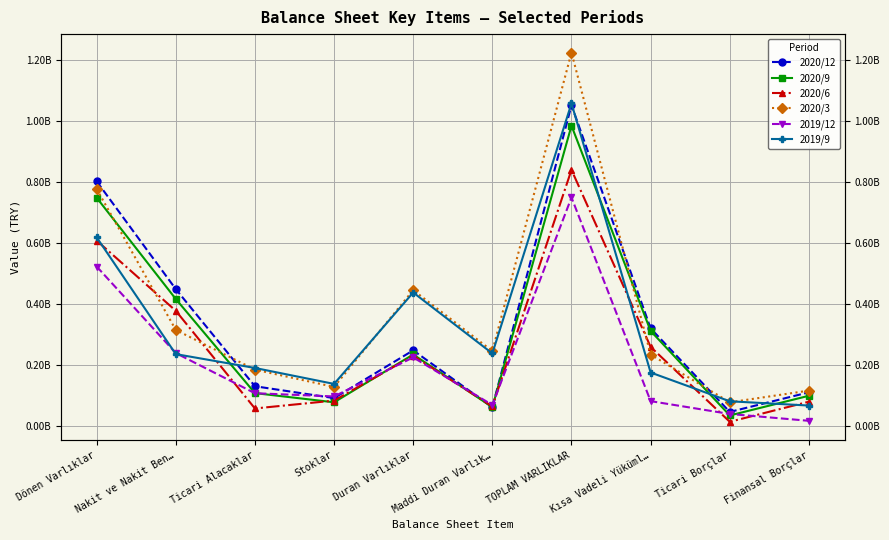

In 2020/12, how many points are lower than both neighbors (excluding endpoints)?

3